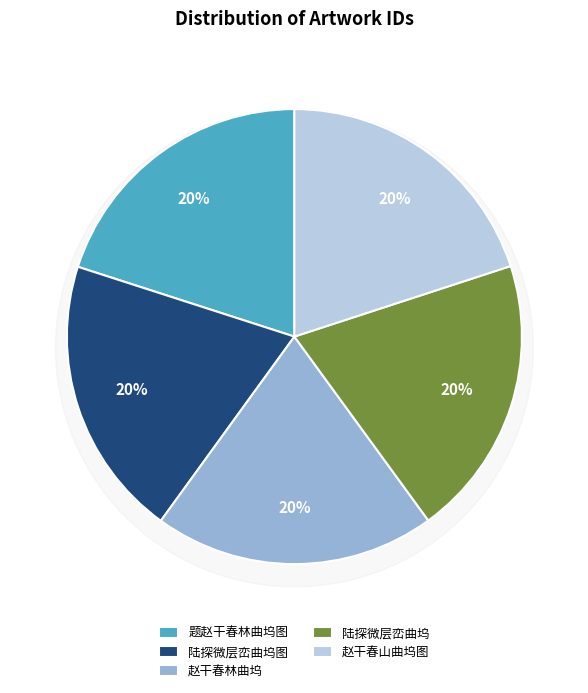

To the nearest percent, what percentage of the pie is 赵干春林曲坞?

20%